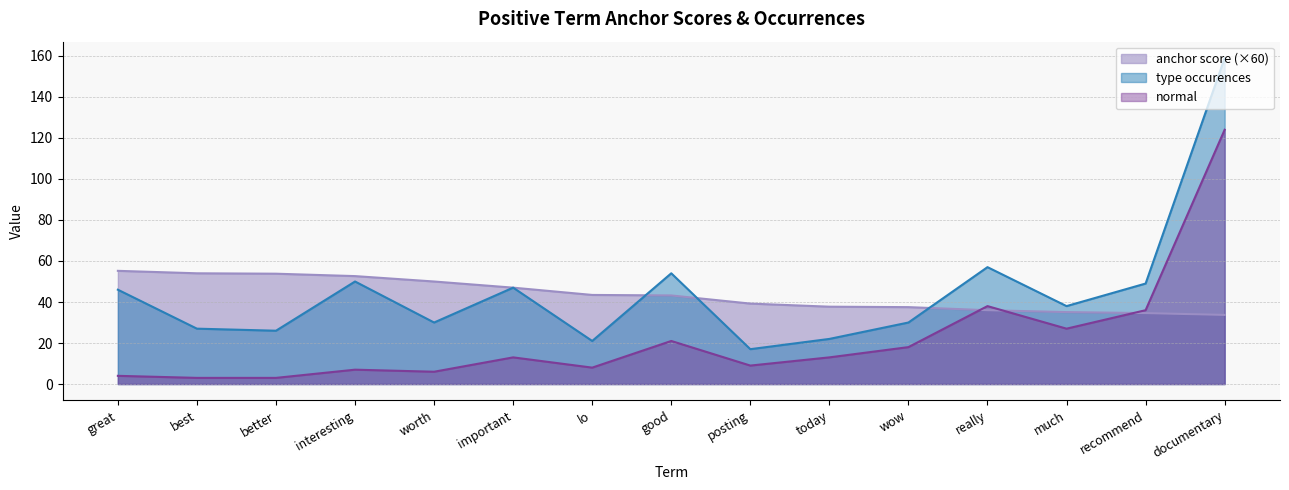

Between which two adjacent categories do type occurences and anchor score first intersect?

worth and important